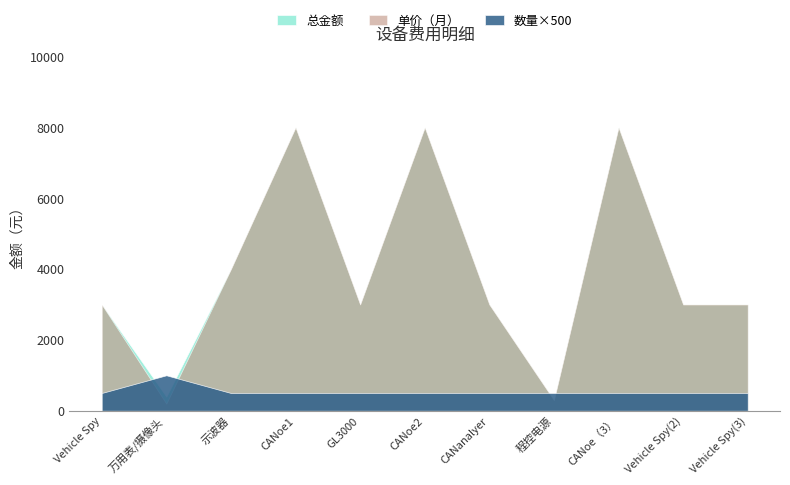

How many values in the 单价（月） series exceed 3000?

4